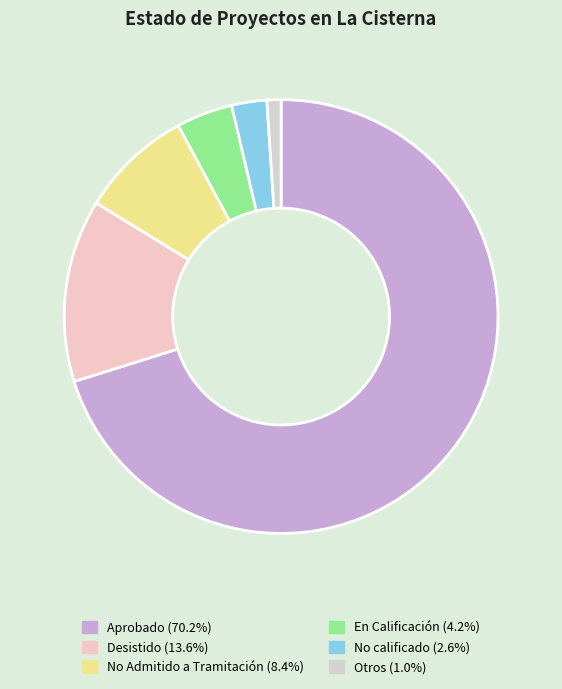

To the nearest percent, what is the average slice percentage?

17%